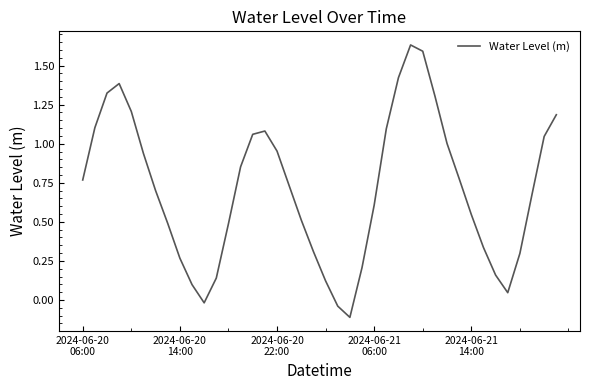

What is the difference between the maximum and minimum values?

1.7